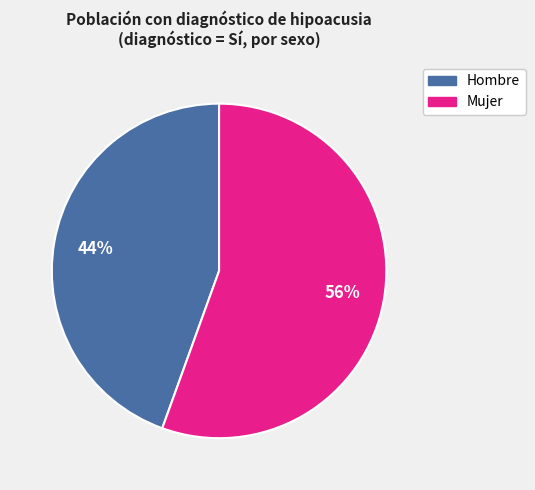

Is there a majority slice in this chart?

Yes